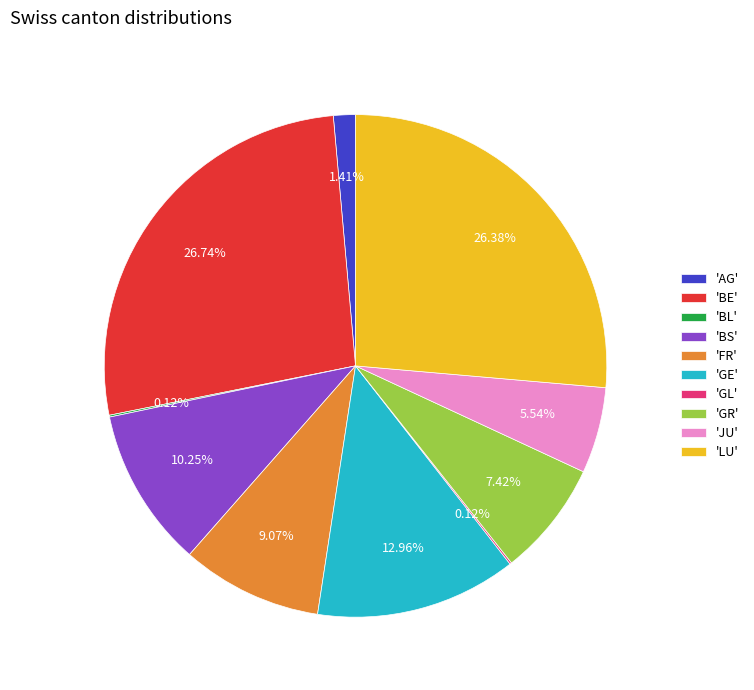

Between 'GR' and 'GE', which is larger?

'GE'